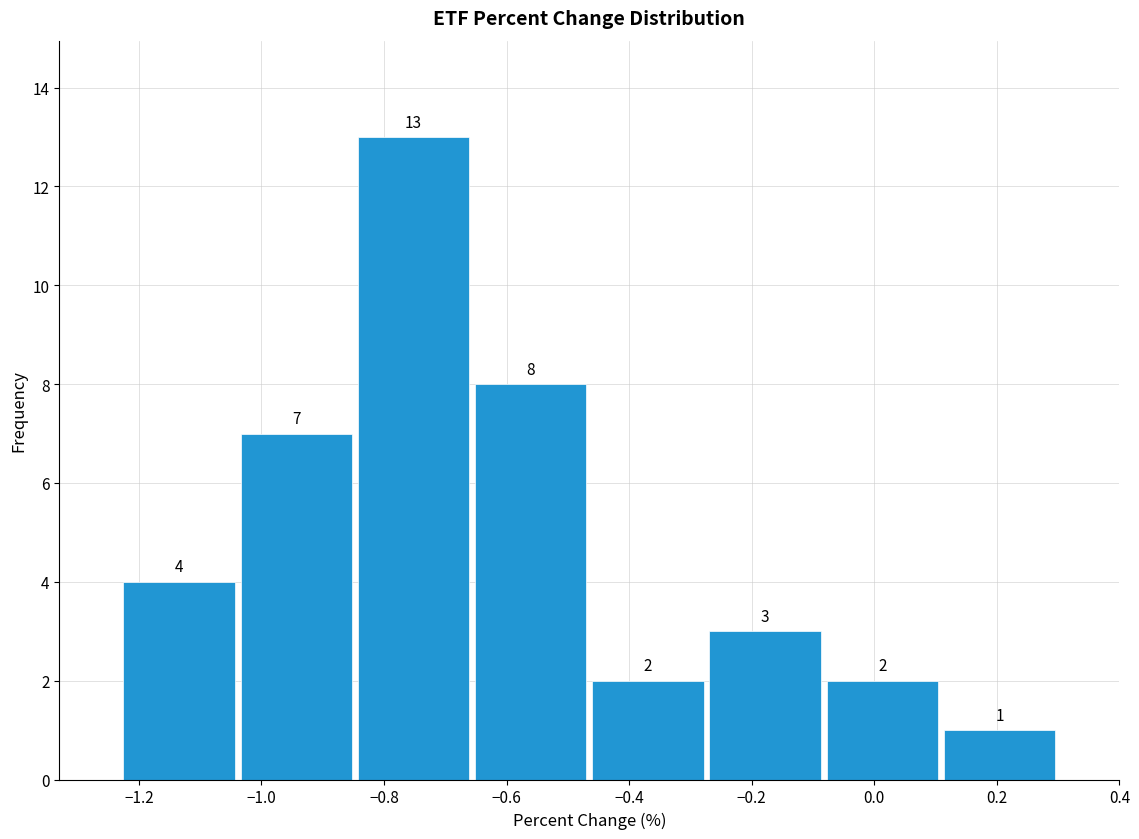

How tall is the bar that spans -0.84 to -0.66 on the x-axis? The bar edges are not printed on the chart, so give them approximately, as read against the axis.

13